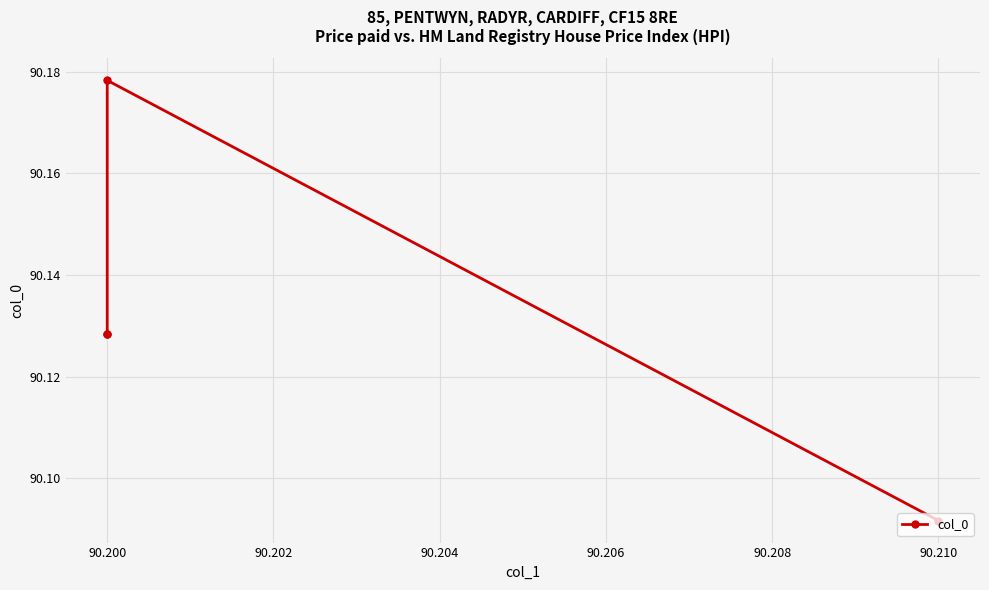

What is the change in value from 90.210 to 90.200?

+0.1